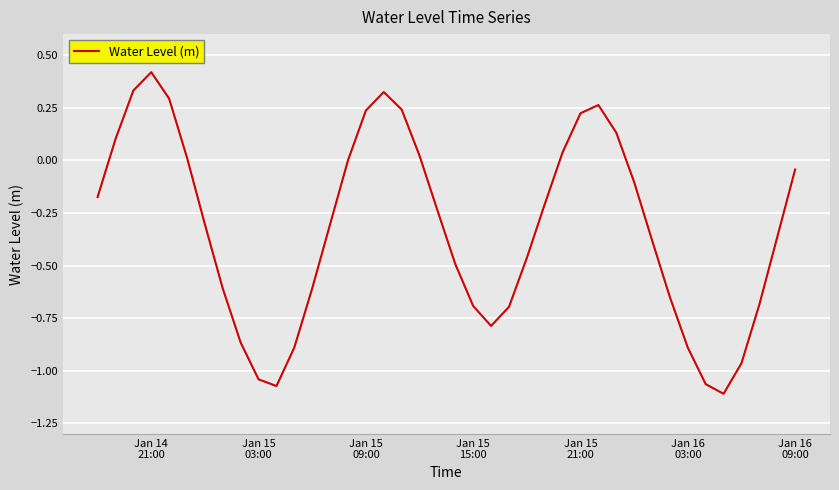

Does the chart have visible grid lines?

Yes